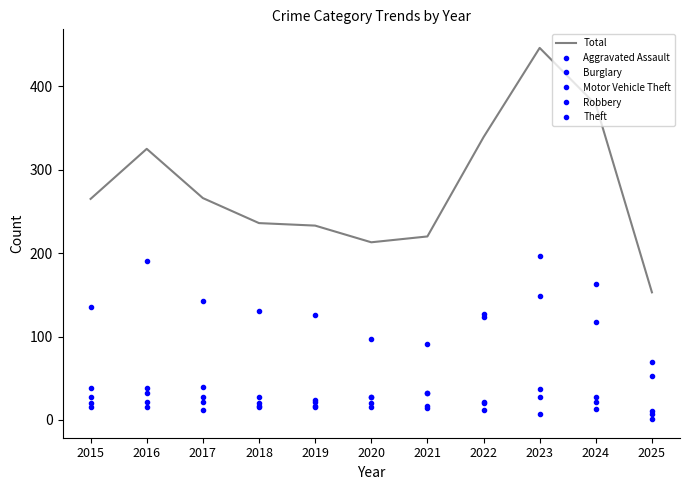

At which label is Robbery closest to 22?

2024